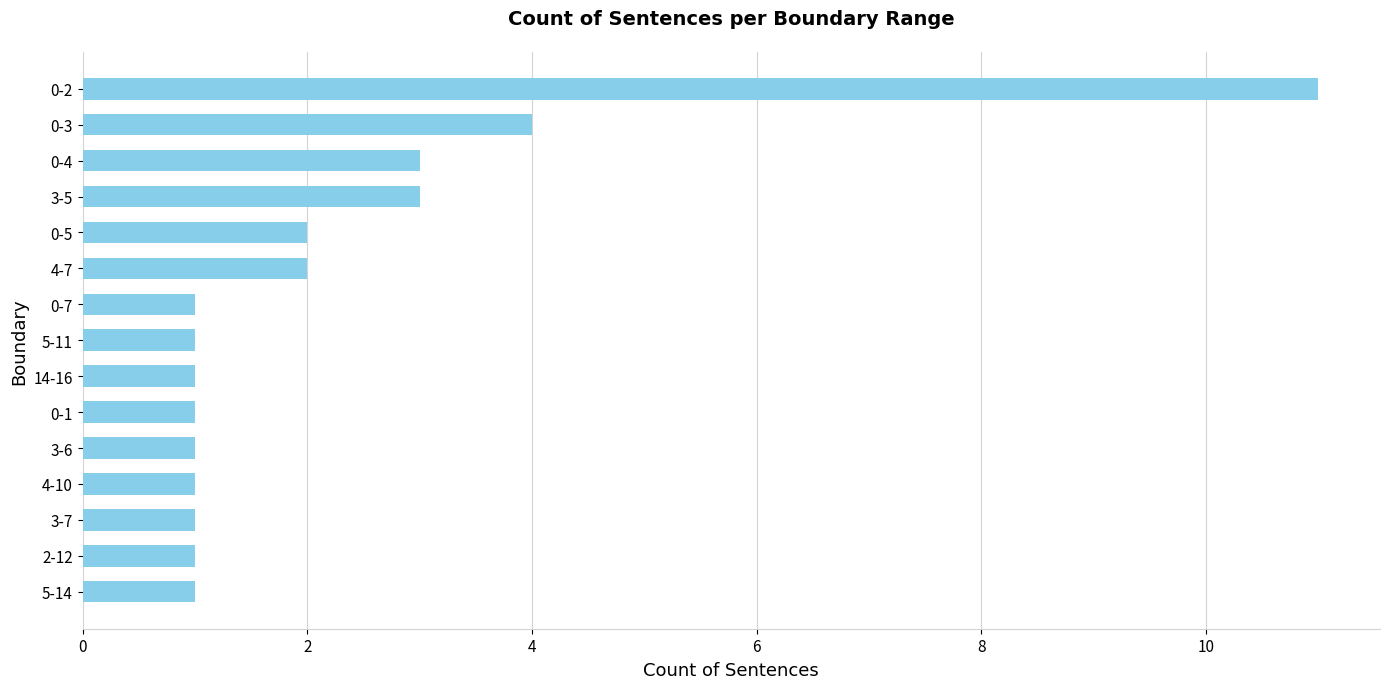

Reading bottom to top, extract all data points from this chart.

1	1	1	1	1	1	1	1	1	2	2	3	3	4	11